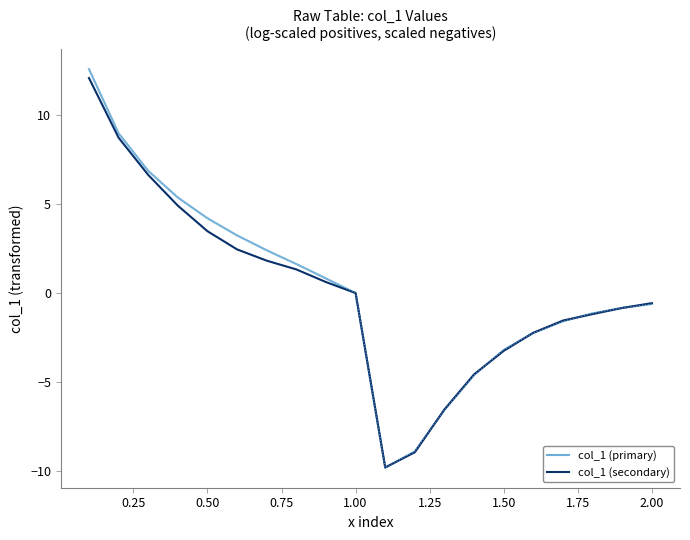

What is the highest value of the col_1 (secondary) series?

12.1